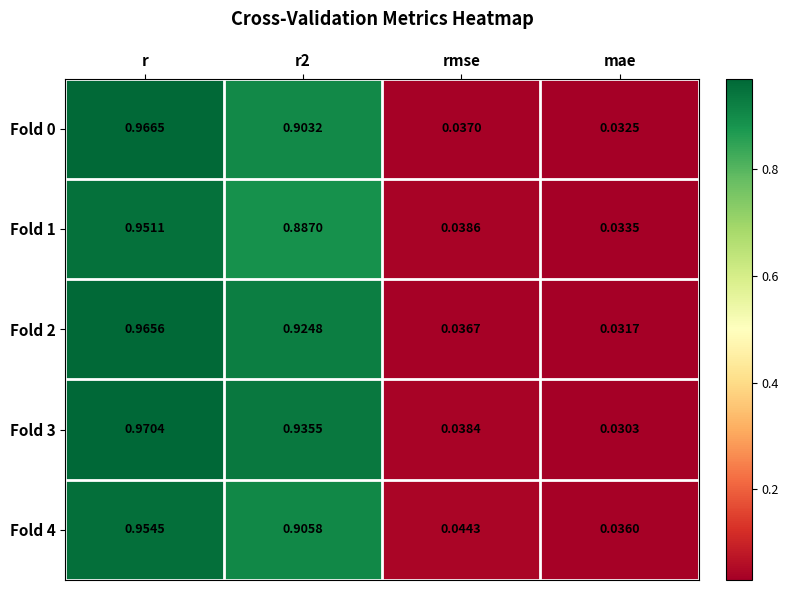

Which category has the lowest value across all series?

mae